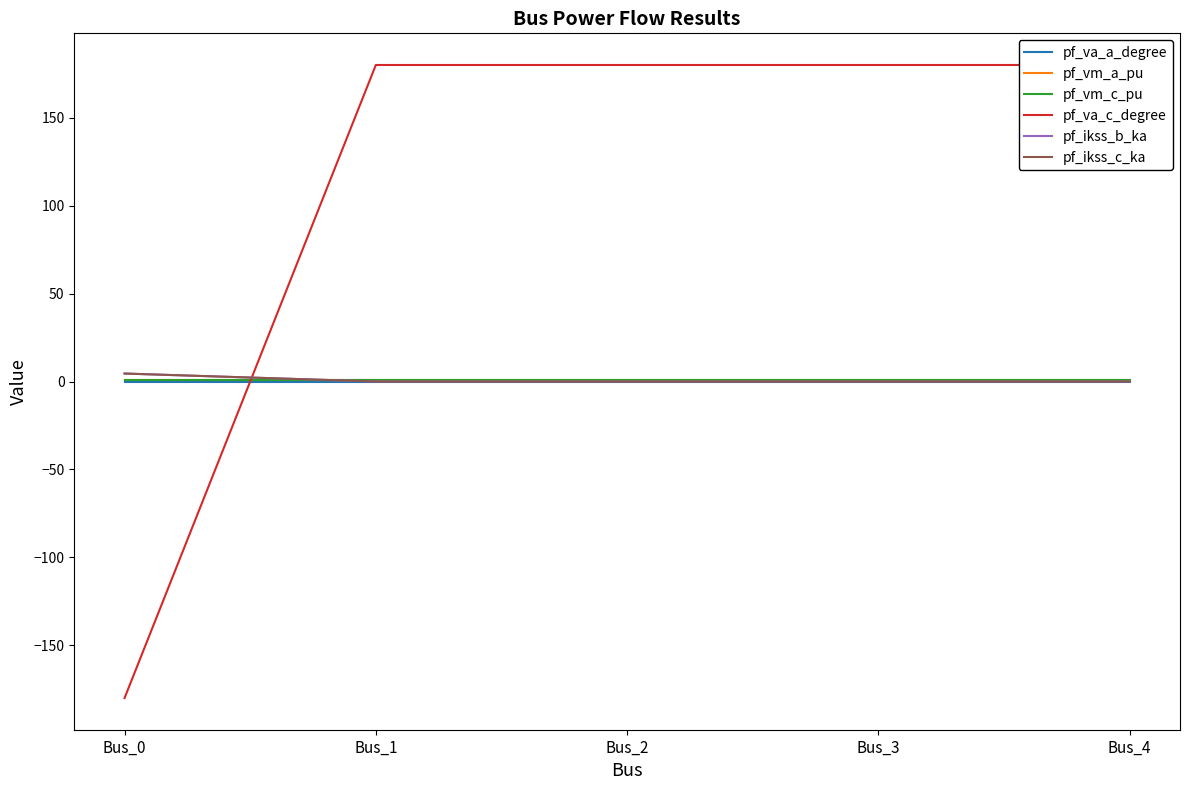

The value of pf_ikss_c_ka at Bus_4 is 0.0. True or false?

True